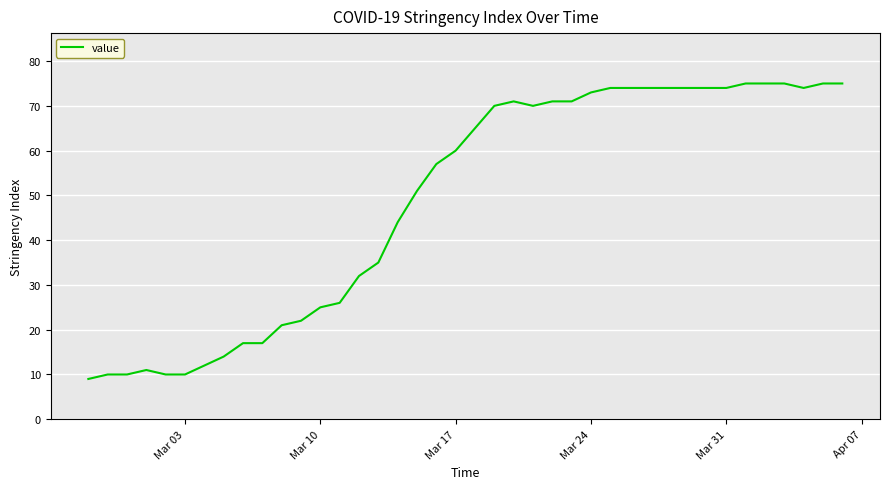

Does the chart have visible grid lines?

Yes